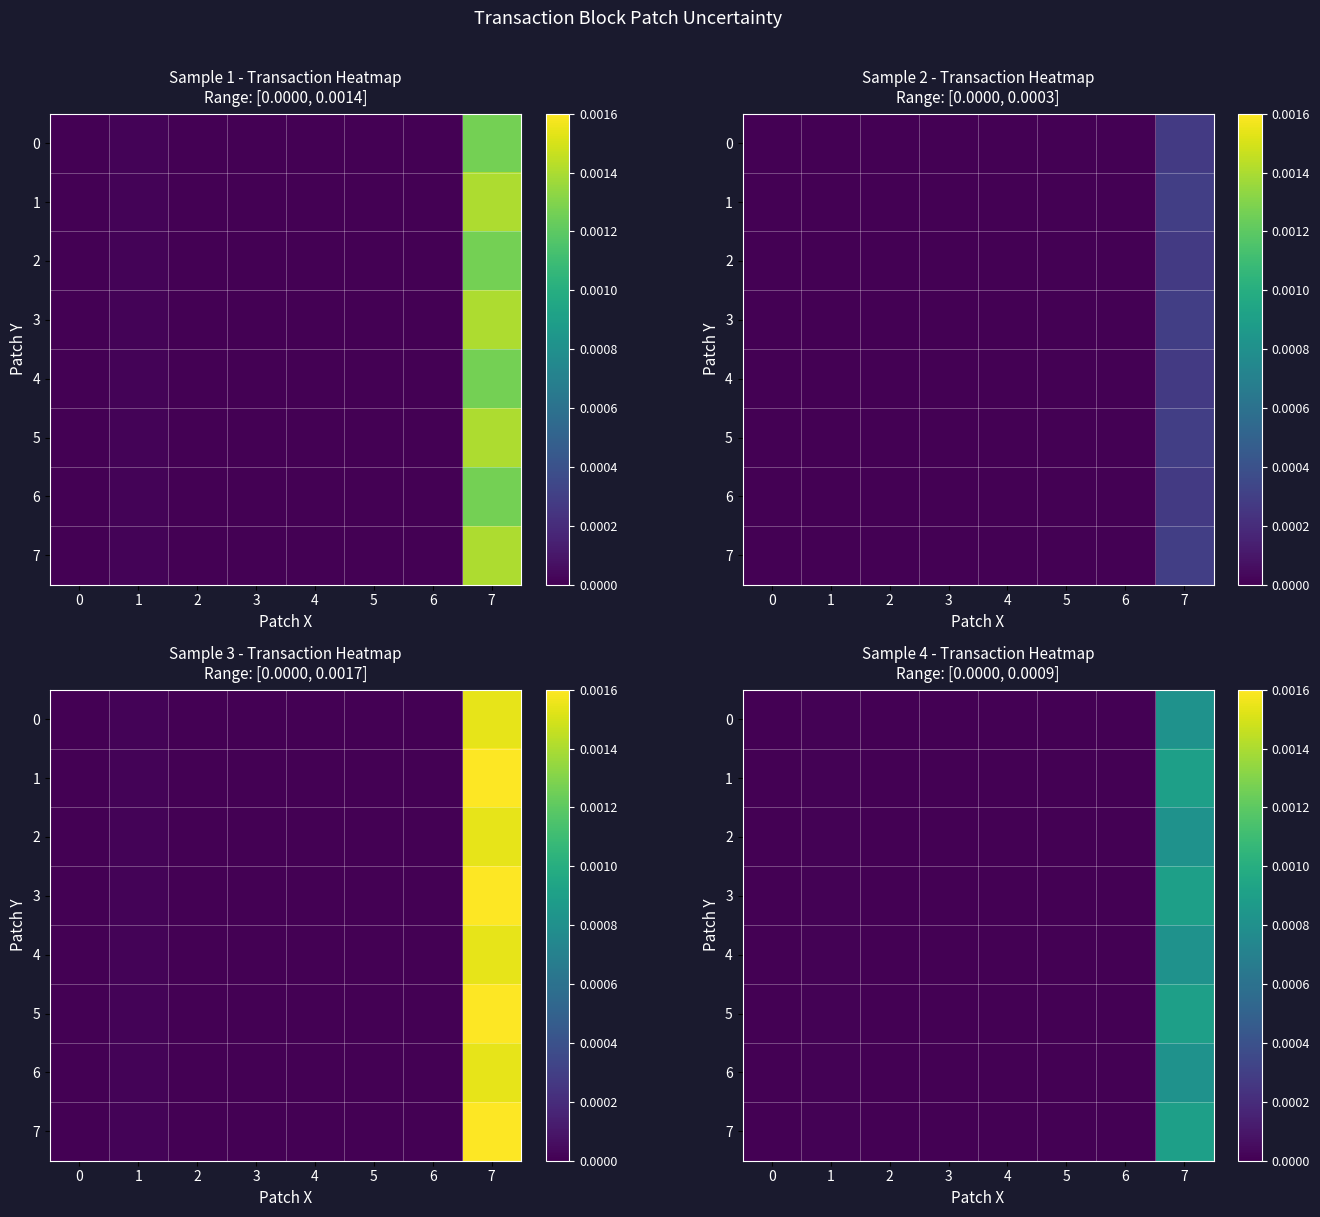

At which label is 6 closest to 0?

4